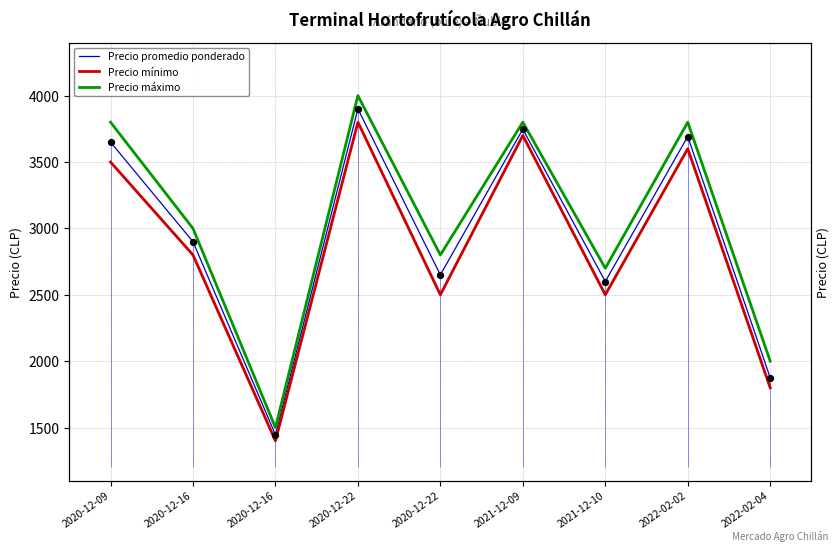

What are all the series names shown in the legend?

Precio promedio ponderado, Precio mínimo, Precio máximo